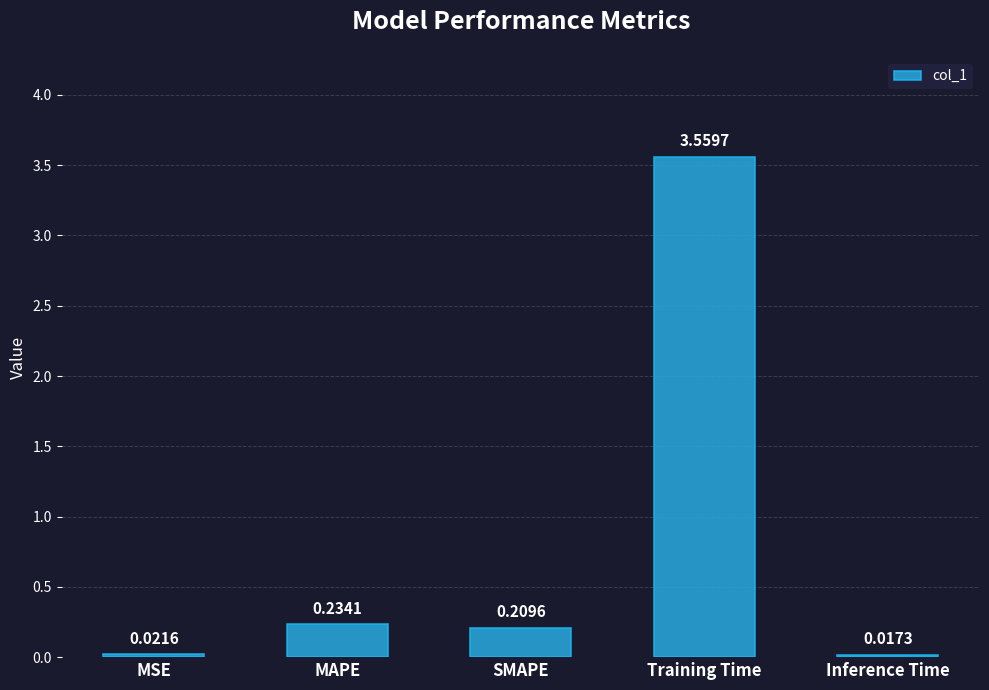

Which label corresponds to the smallest value in the chart?

Inference Time